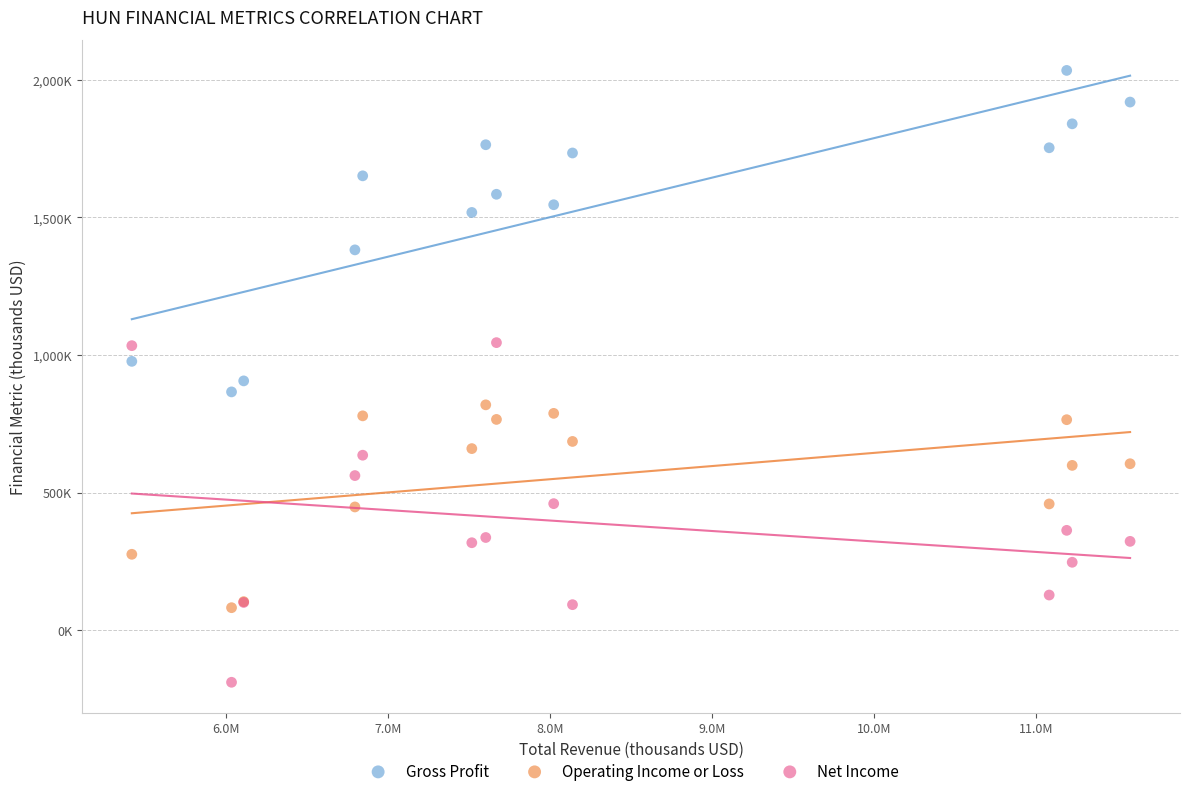

Which series contains the highest Y value?

Gross Profit